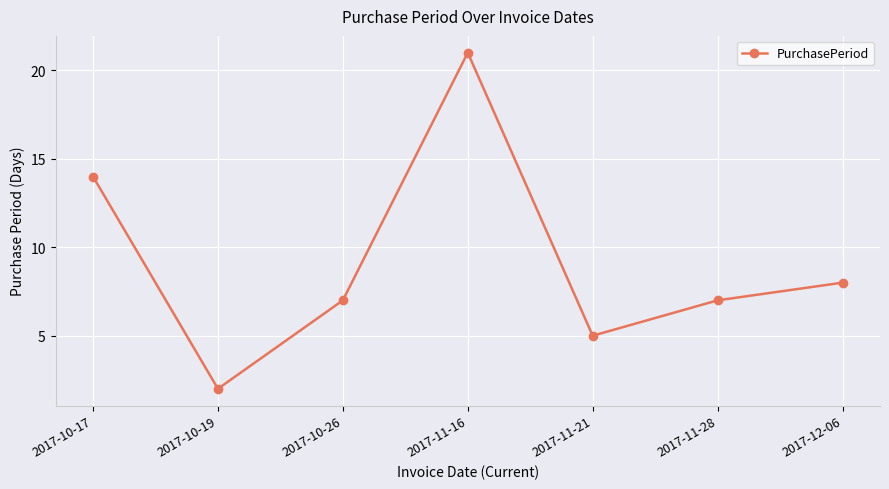

What is the change in value from 2017-11-28 to 2017-12-06?

+1